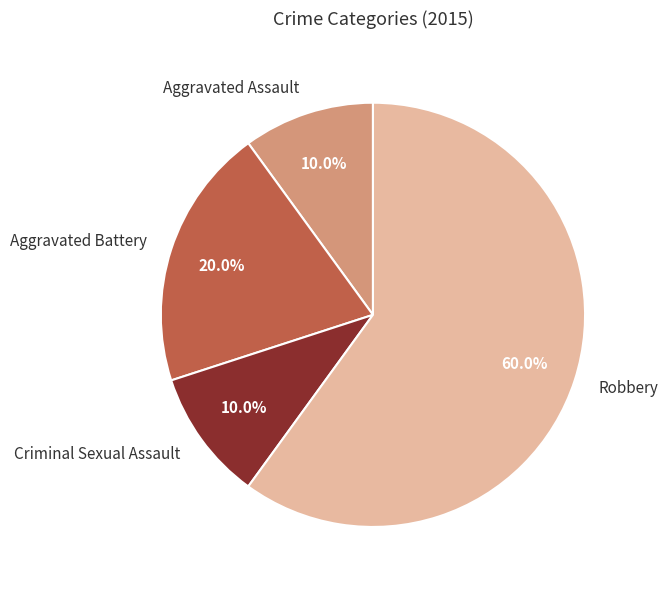

What is the ratio of the value at Criminal Sexual Assault to the value at Aggravated Assault?

1.0